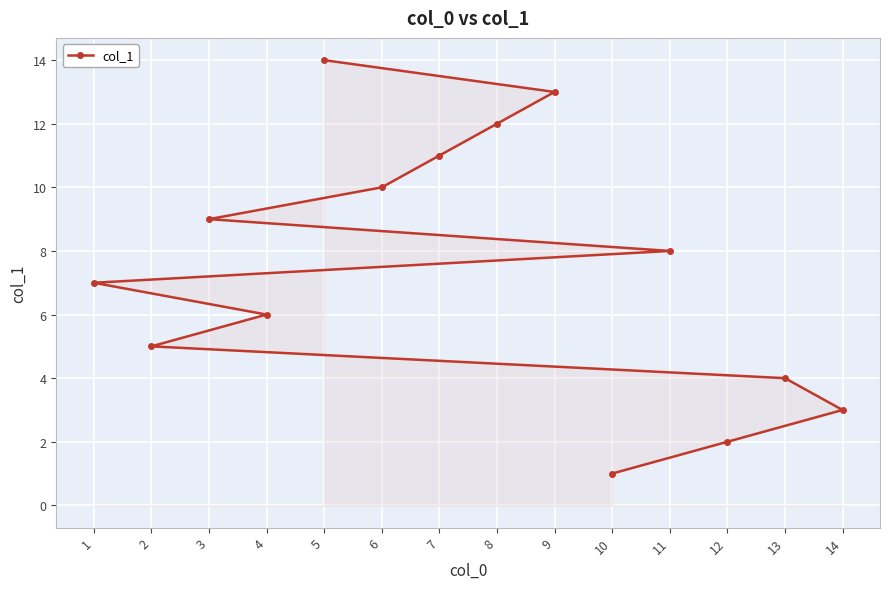

What is the difference between the values at 11 and 6?

2